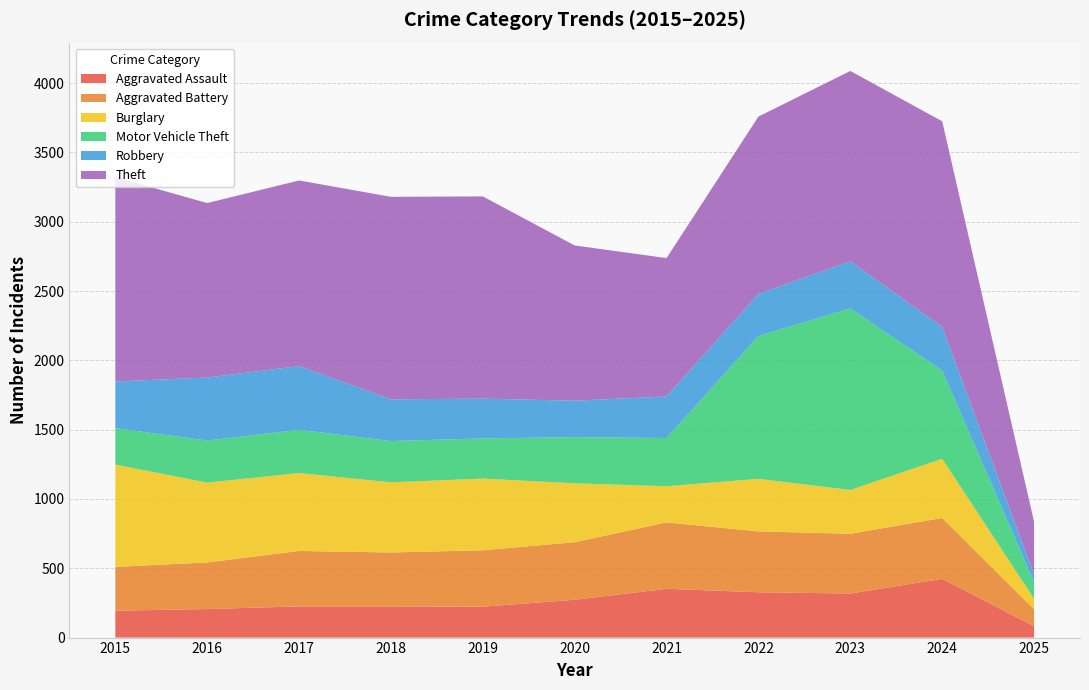

Reading left to right, list all the values displayed in this chart.

Aggravated Assault: 2015=194	2016=206	2017=225	2018=225	2019=223	2020=273	2021=352	2022=327	2023=318	2024=424	2025=82
Aggravated Battery: 2015=316	2016=336	2017=400	2018=389	2019=407	2020=415	2021=479	2022=439	2023=431	2024=439	2025=122
Burglary: 2015=738	2016=576	2017=562	2018=506	2019=517	2020=425	2021=261	2022=379	2023=316	2024=427	2025=77
Motor Vehicle Theft: 2015=263	2016=304	2017=312	2018=298	2019=290	2020=333	2021=348	2022=1031	2023=1310	2024=636	2025=120
Robbery: 2015=337	2016=454	2017=460	2018=301	2019=287	2020=263	2021=300	2022=304	2023=340	2024=315	2025=54
Theft: 2015=1474	2016=1259	2017=1339	2018=1461	2019=1459	2020=1120	2021=998	2022=1279	2023=1373	2024=1484	2025=381